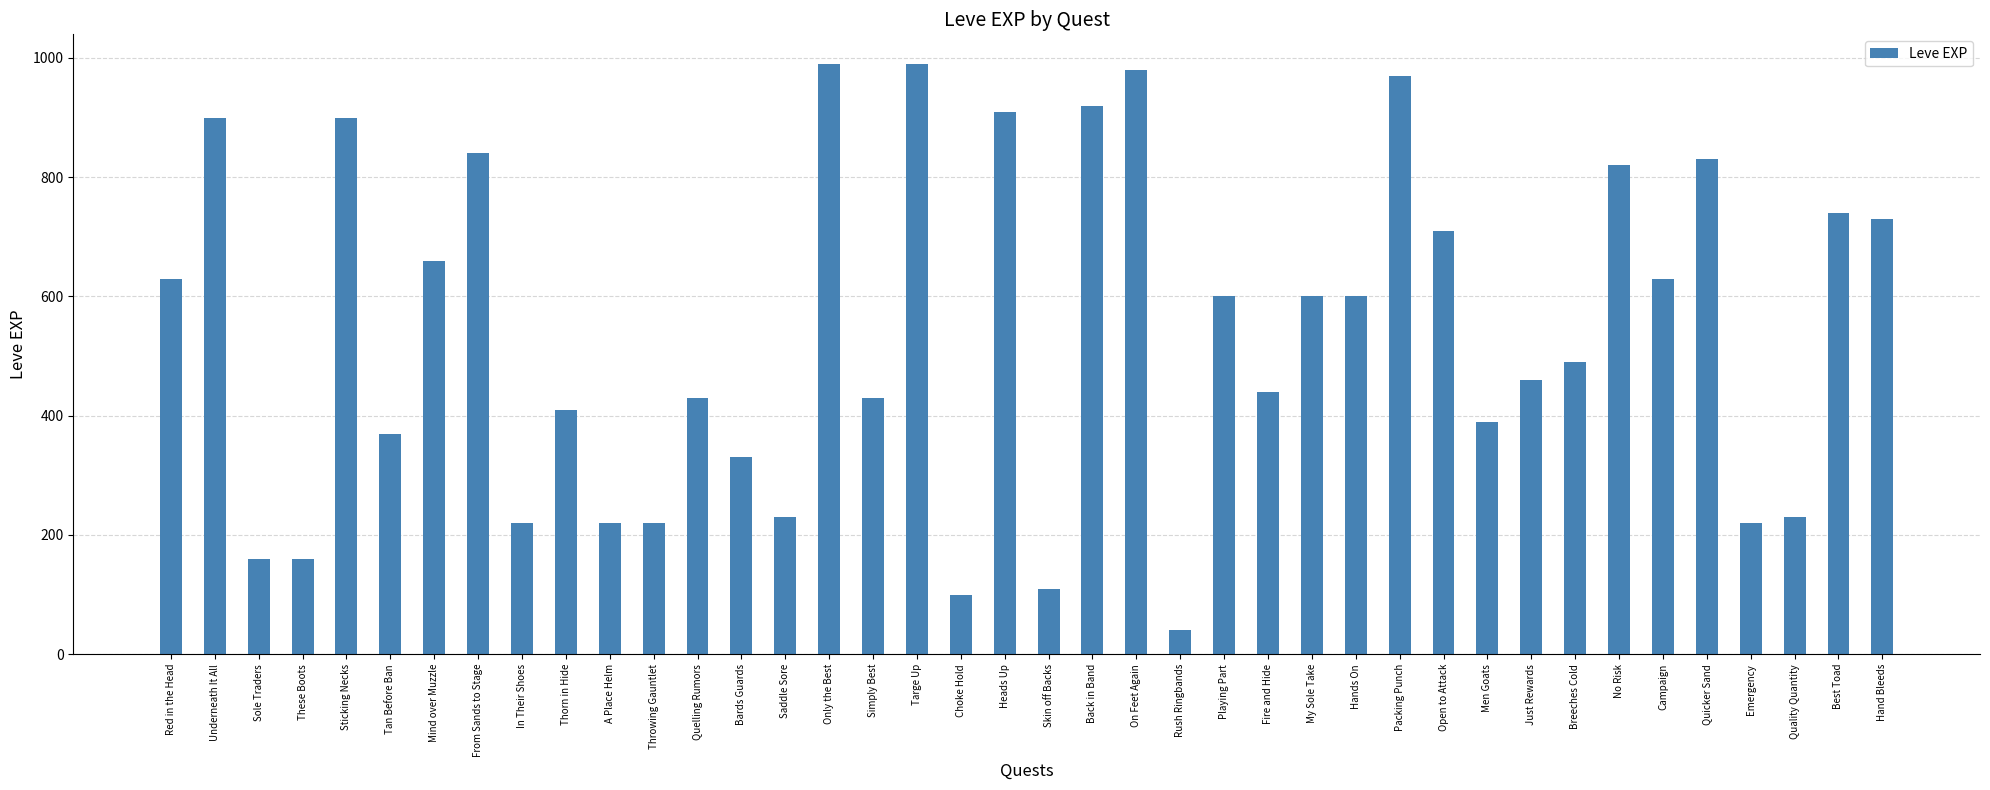

What is the greatest value displayed?

990